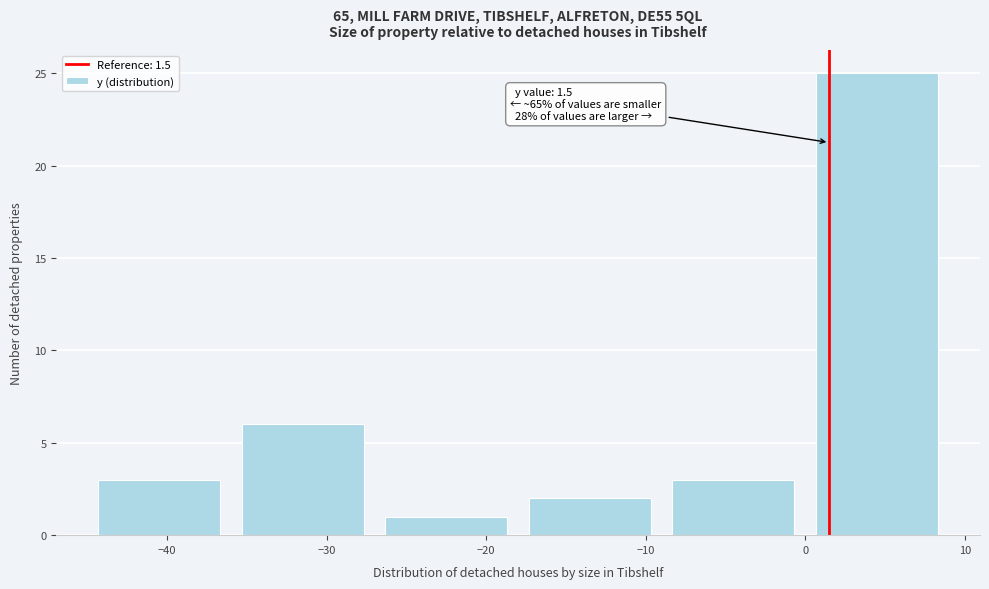

Which range on the x-axis has the tallest bar?

0 to 9